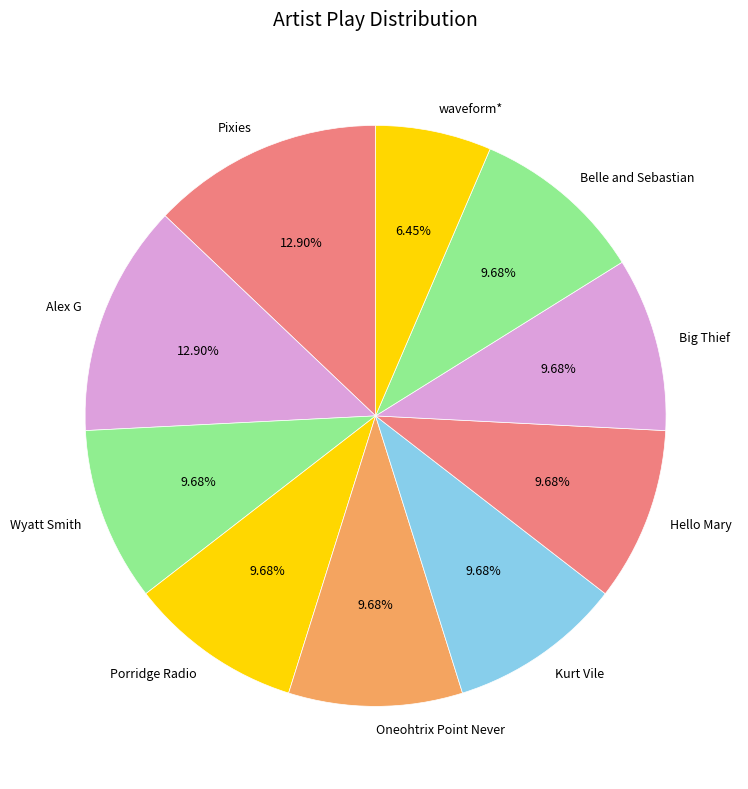

How many segments does this pie chart have?

10